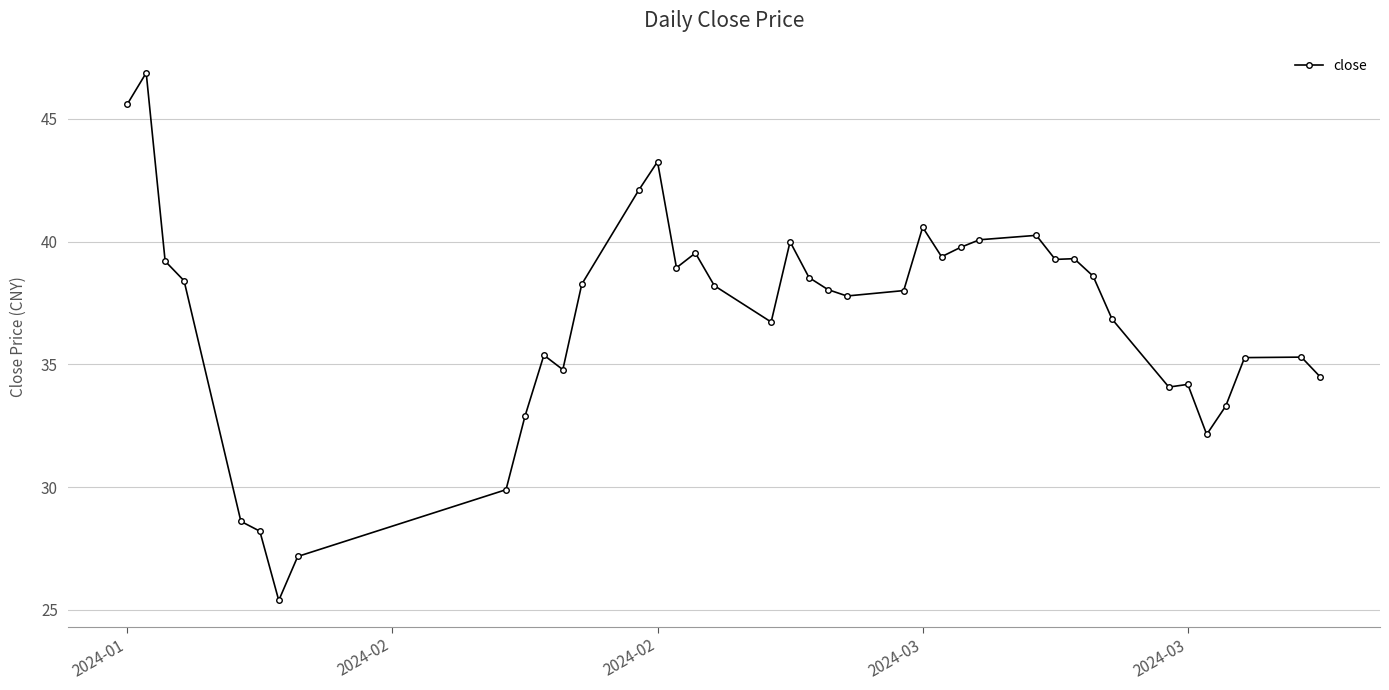

What is the difference between the second highest and second lowest values?

18.4